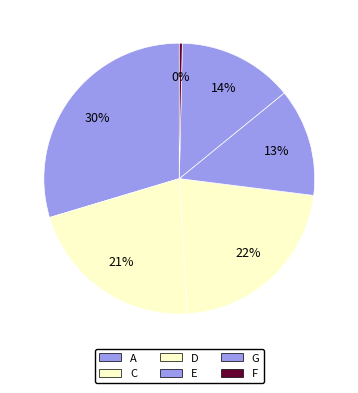

Which has a higher value, C or A?

A